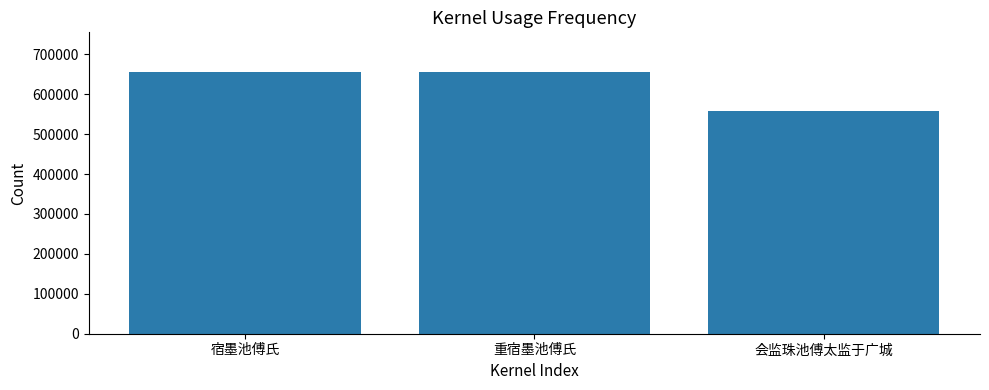

What is the average value?

623902